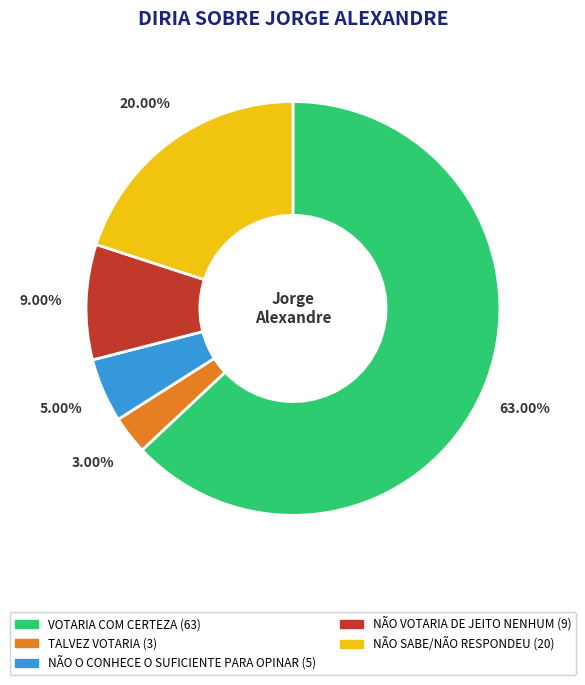

What percentage do NÃO VOTARIA DE JEITO NENHUM and VOTARIA COM CERTEZA together represent?

72.0%